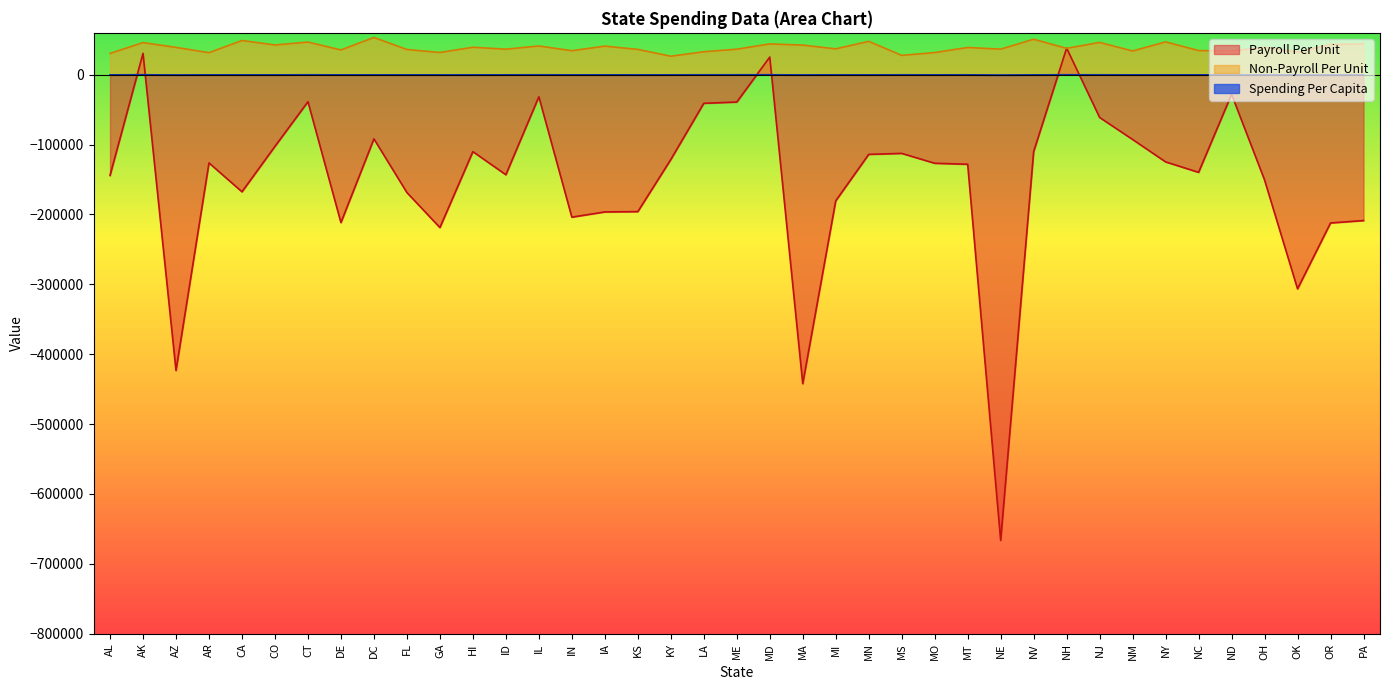

Between which two adjacent categories do Payroll Per Unit and Non-Payroll Per Unit first intersect?

NV and NH